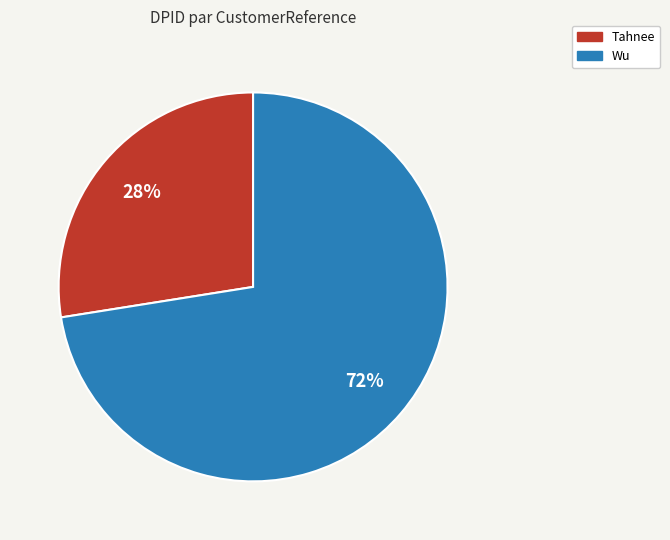

Rank the categories by value from lowest to highest.

Tahnee, Wu